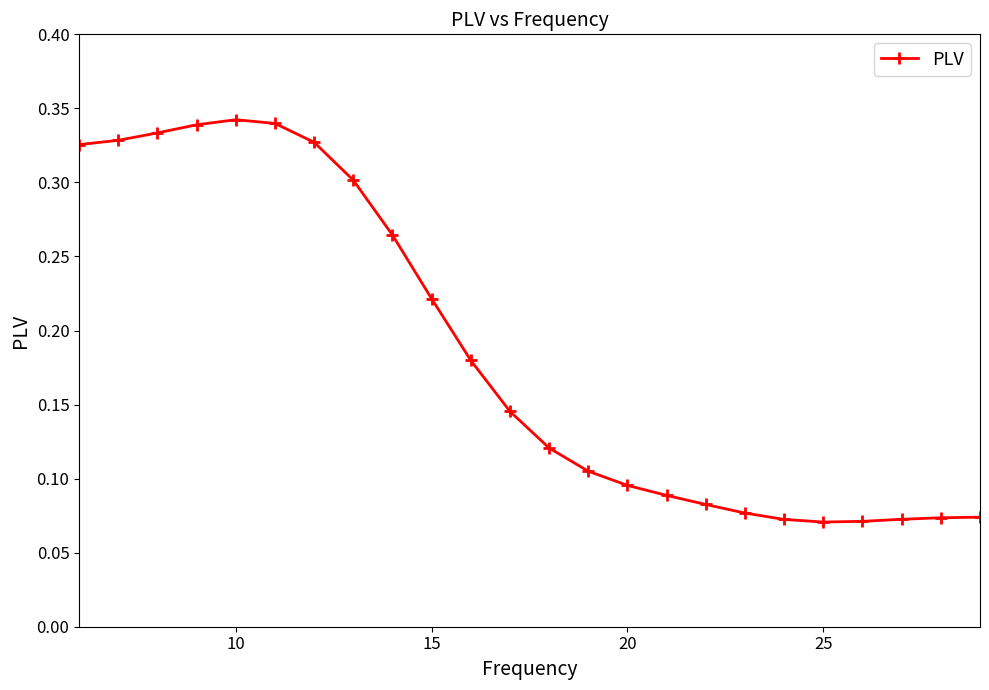

True or false: the data has more than 0 interior local peaks.

True